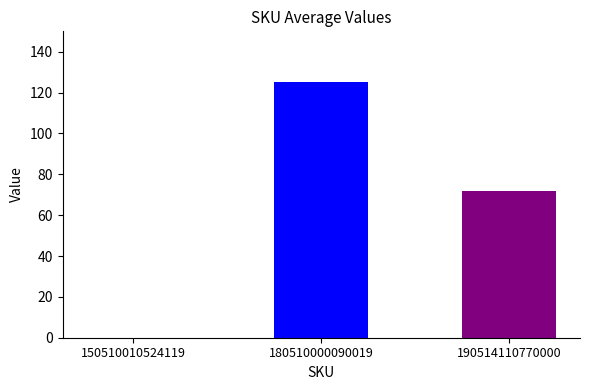

What is the smallest value displayed?

72